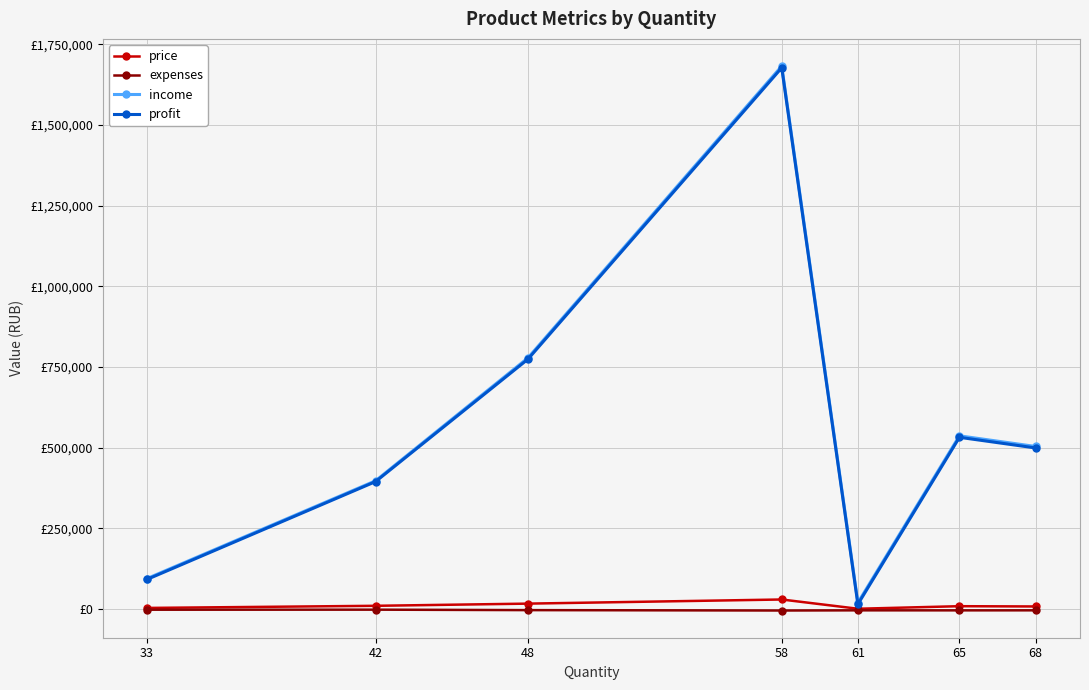

At 48, list the series in order from largest to smallest.

income, profit, price, expenses